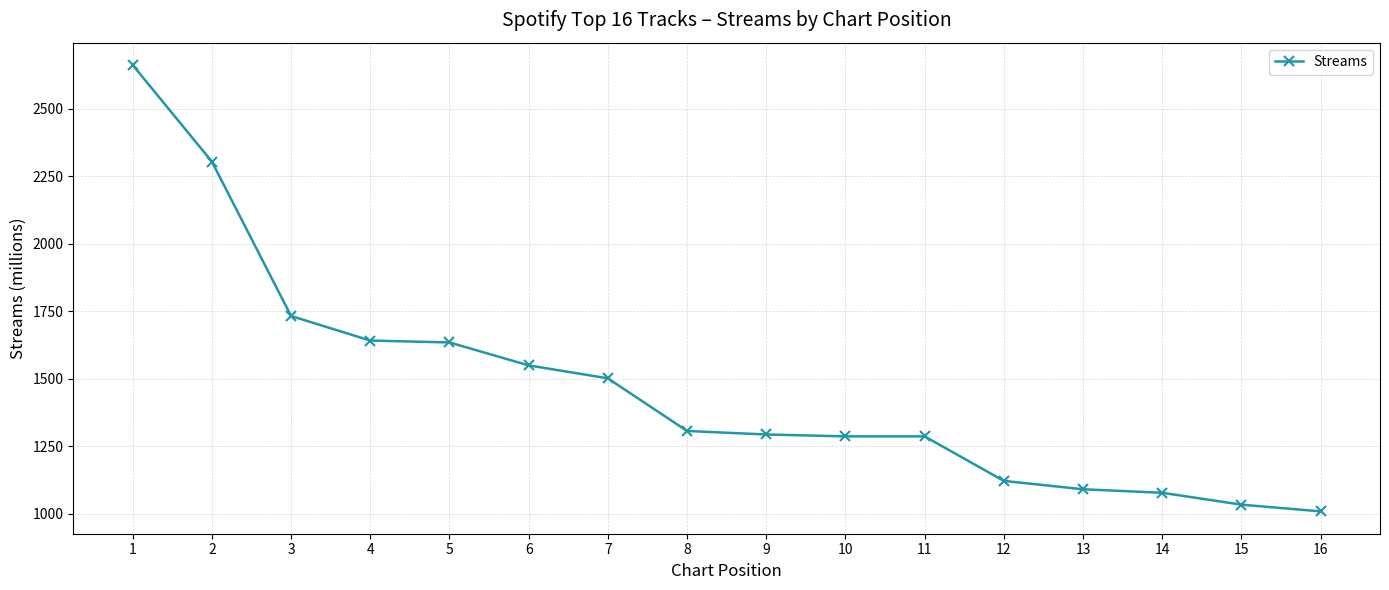

What is the value of the 7th point from the left?

1501